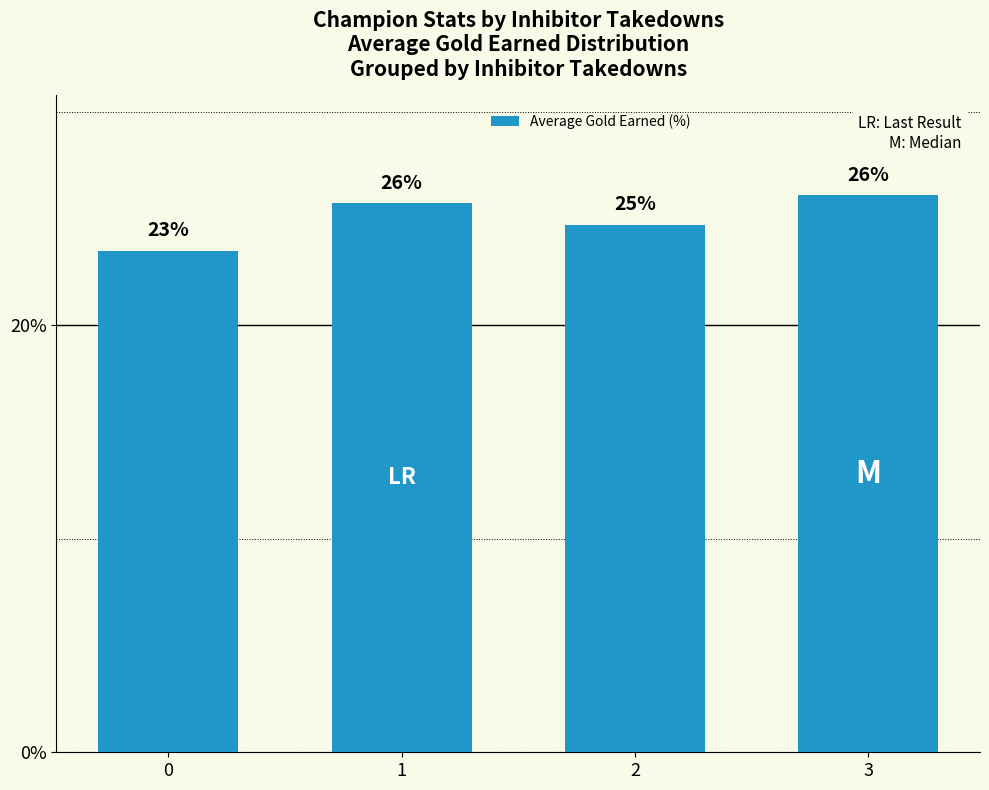

What is the difference between the values at 1 and 2?

1.0